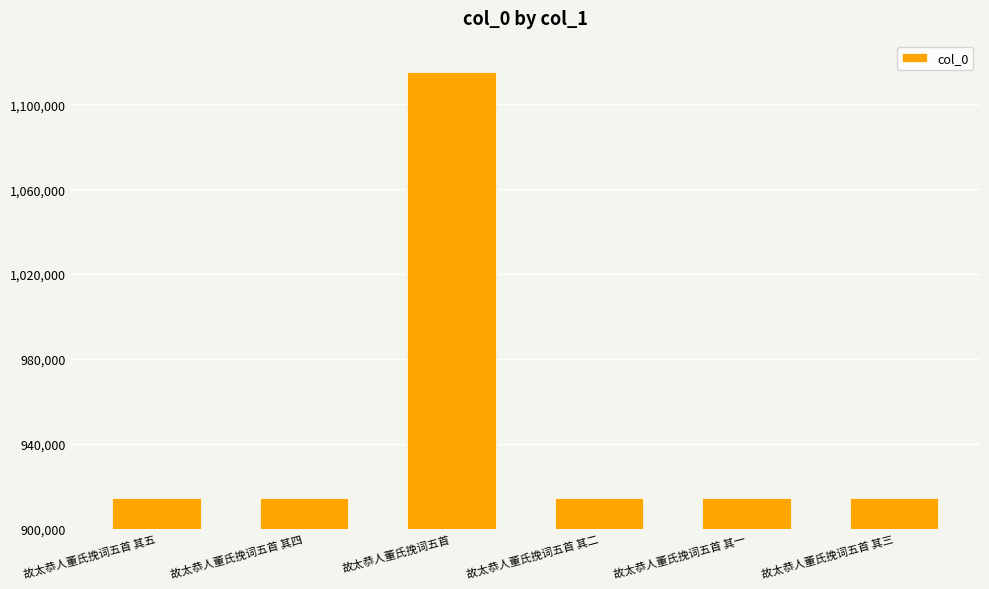

What is the sum of all values?

5687721